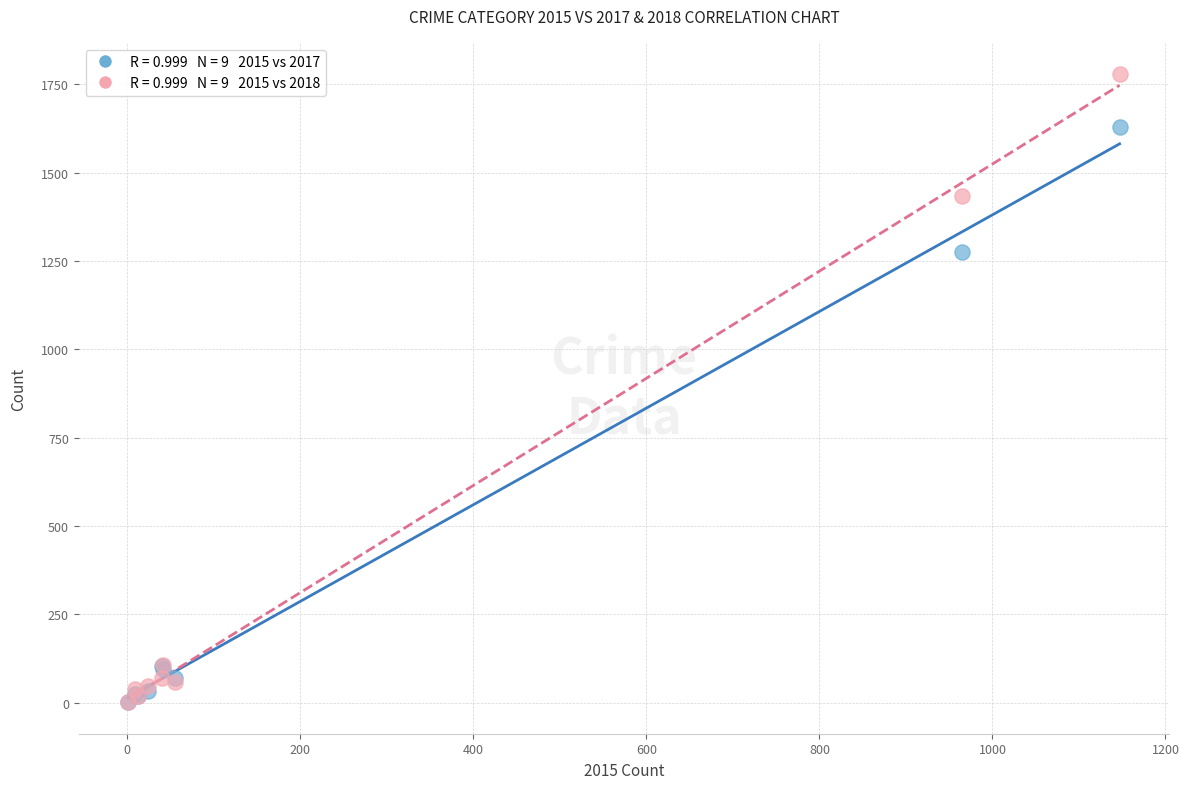

Across all series, what Y value is closest to 890?

1276